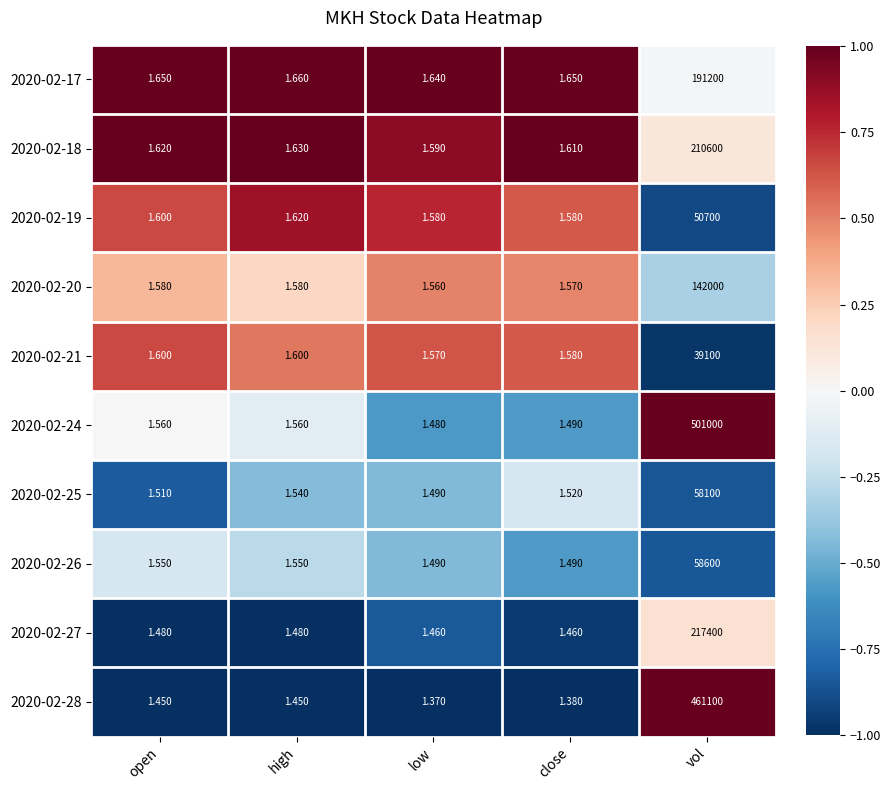

Which category has the highest value across all series?

vol